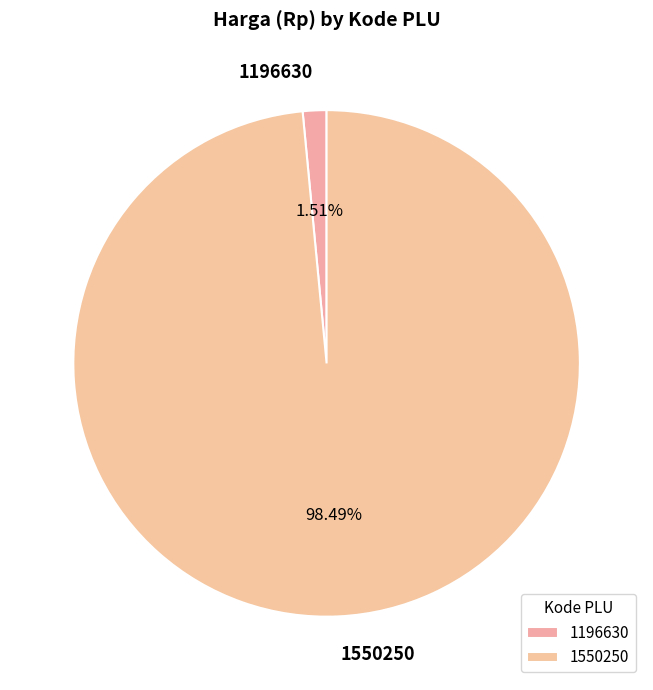

What portion of the pie excludes 1196630?

98.5%